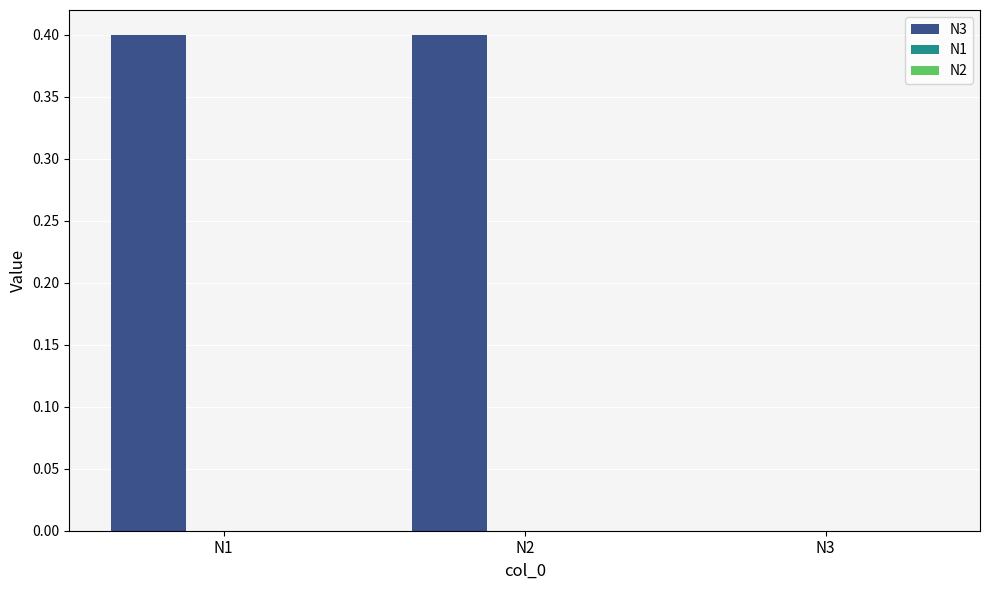

What is the greatest value displayed?

0.4